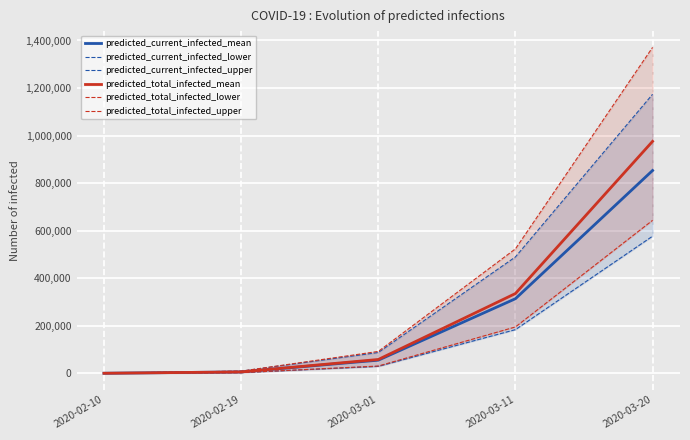

What is the sum of the predicted_total_infected_lower values at 2020-03-11 and 2020-03-20?

838889